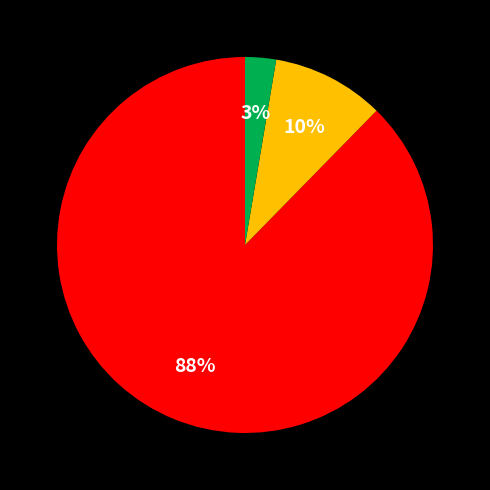

Is there any slice that represents more than half of the pie?

Yes